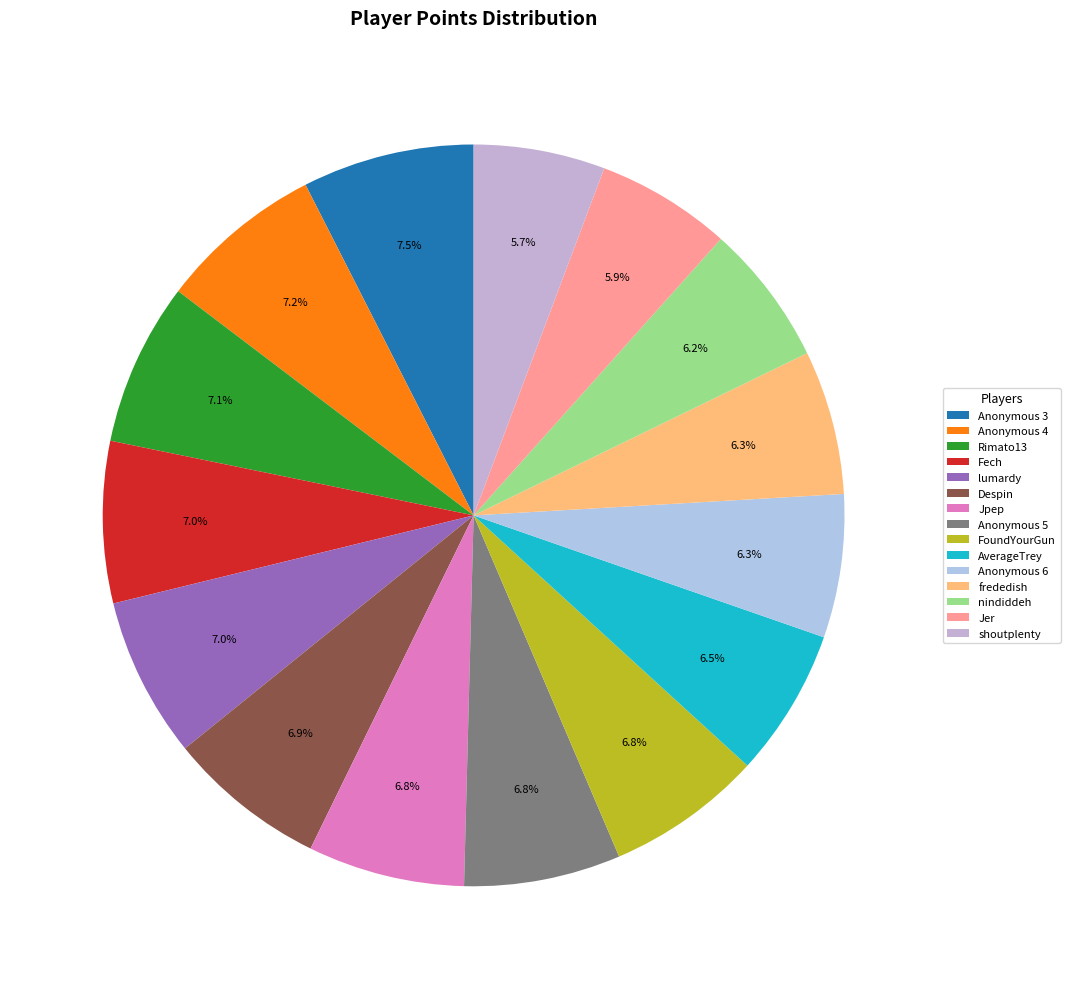

How many segments does this pie chart have?

15